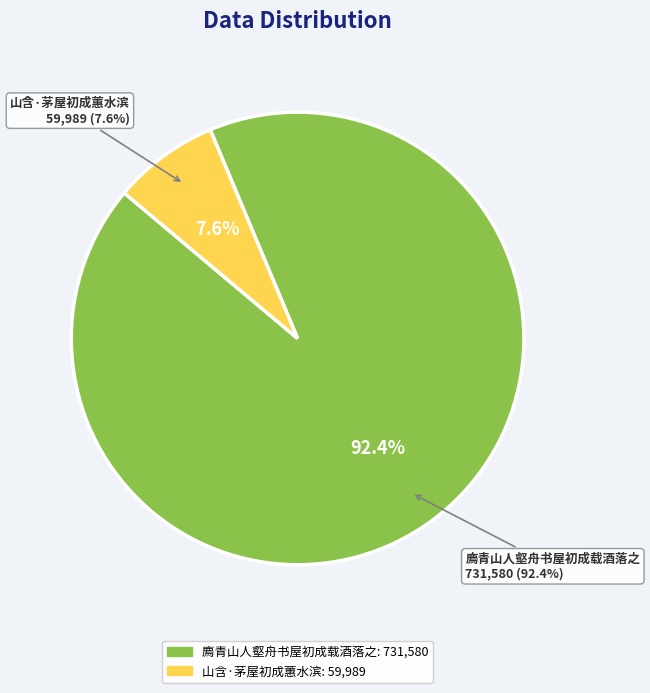

Does 山含·茅屋初成蕙水滨 account for over 50% of the chart?

No